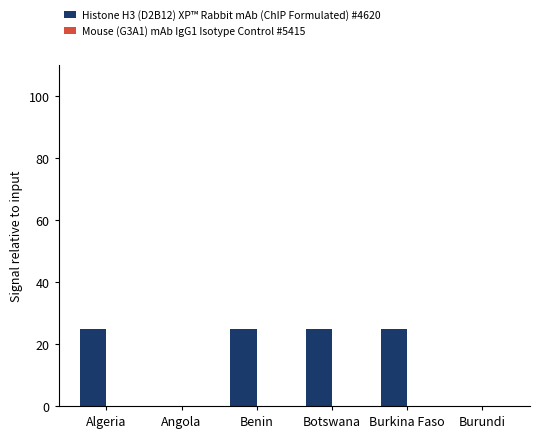

Reading left to right, transcribe all the data shown in this chart.

Algeria=25	Angola=0	Benin=25	Botswana=25	Burkina Faso=25	Burundi=0